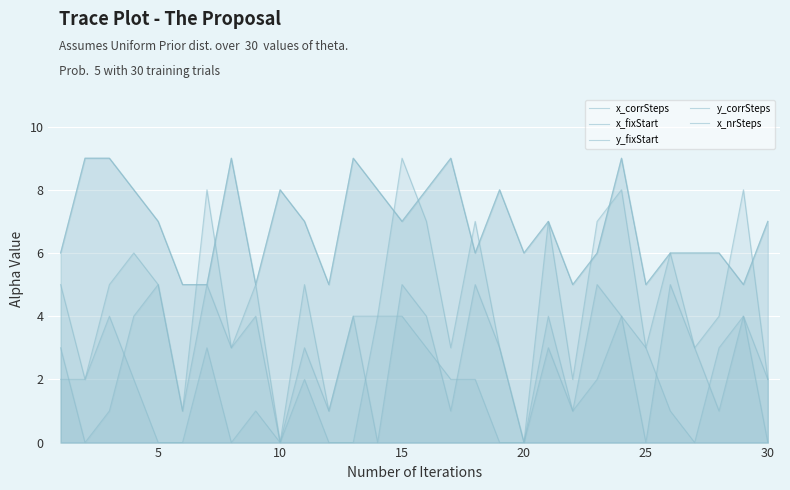

The value of y_fixStart at 15 is 8. True or false?

True